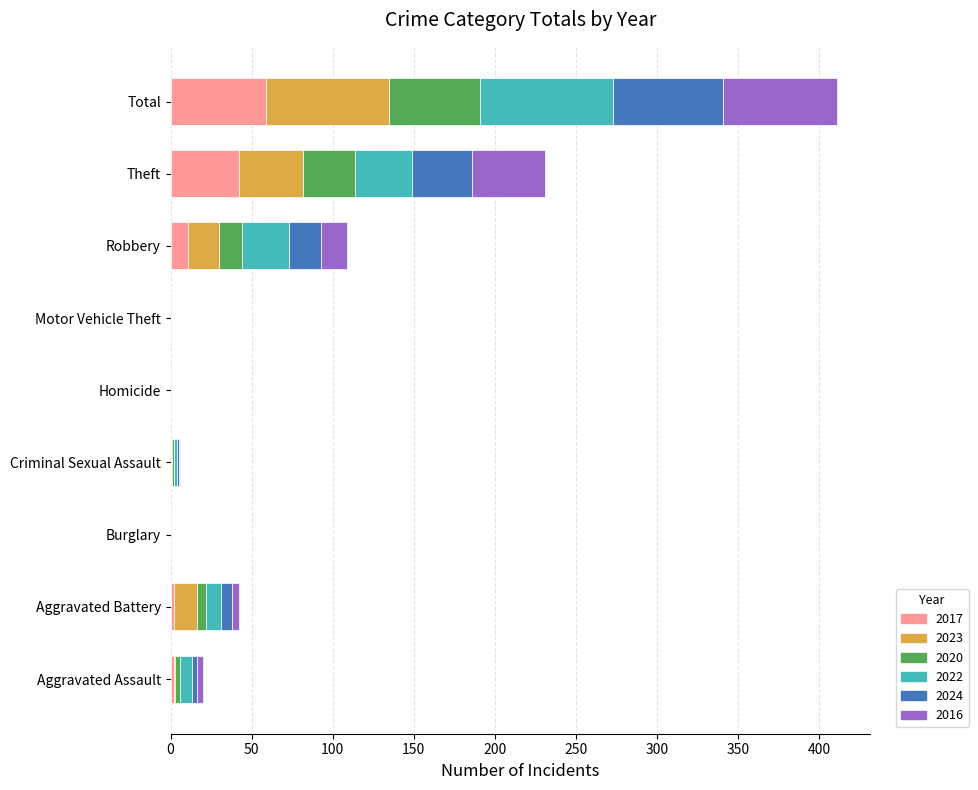

At which category is the sum across all series the highest?

Total